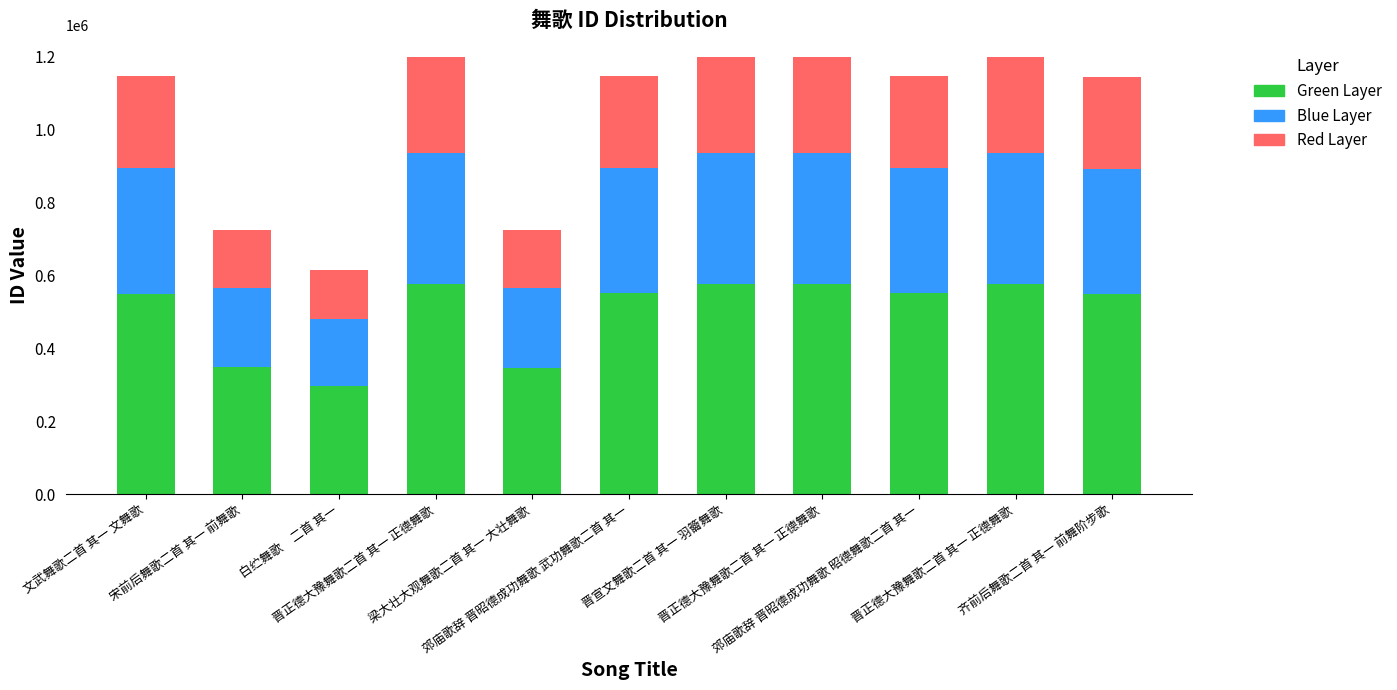

What is the total value across all series at 白纻舞歌　二首 其一?

615308.0